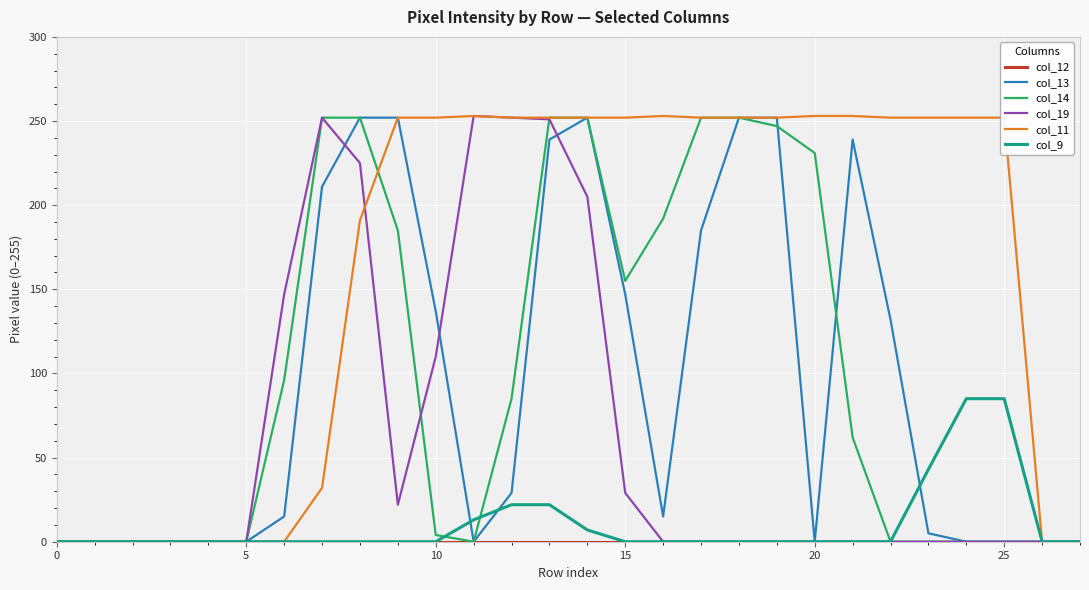

Which series has the largest total across all categories?

col_11